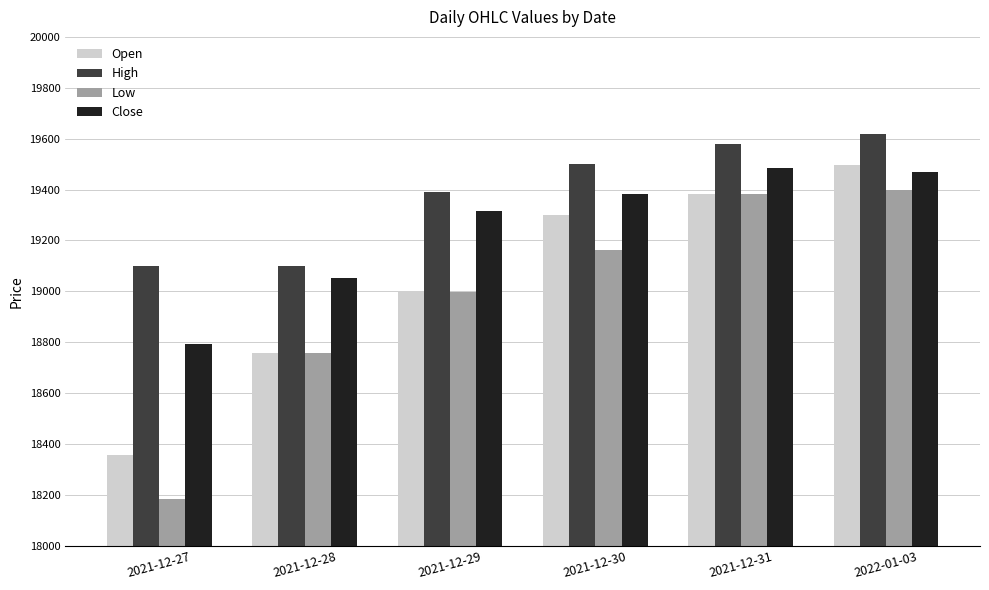

What are all the series names shown in the legend?

Open, High, Low, Close